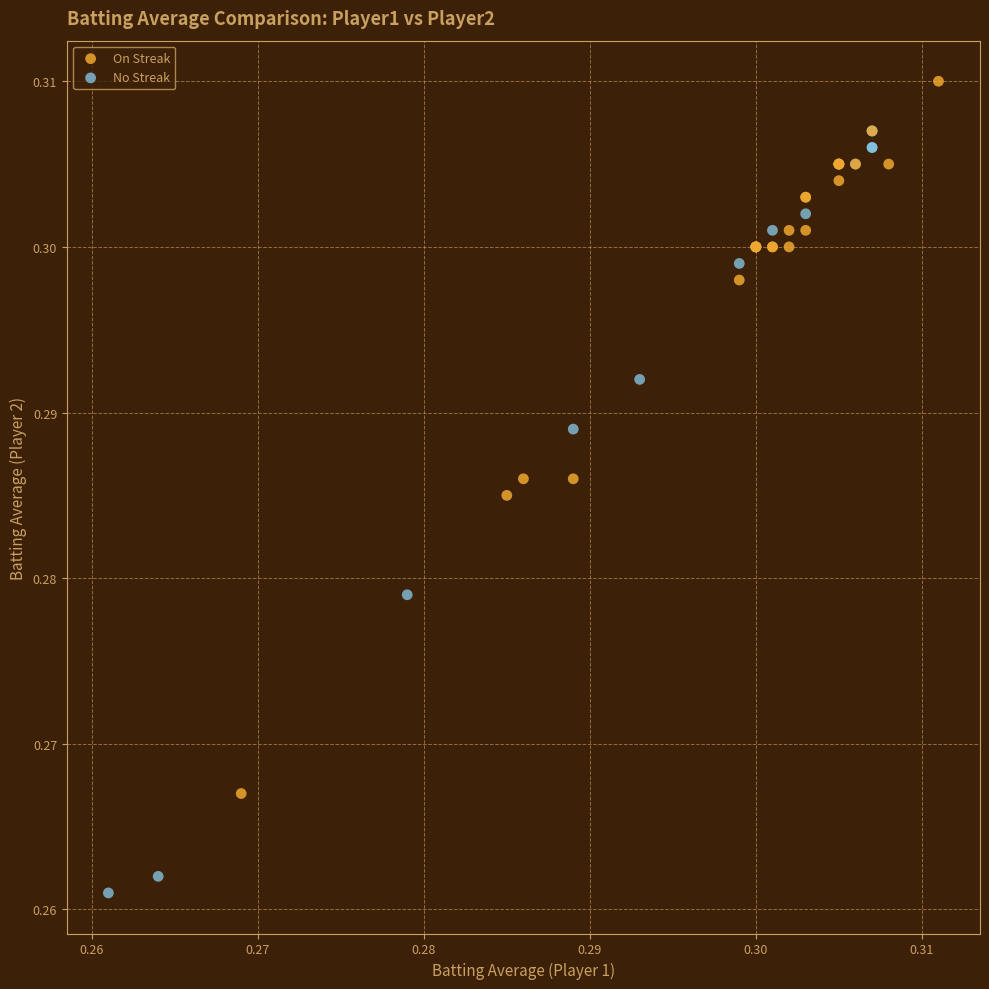

Which series has the widest spread of Y values?

No Streak